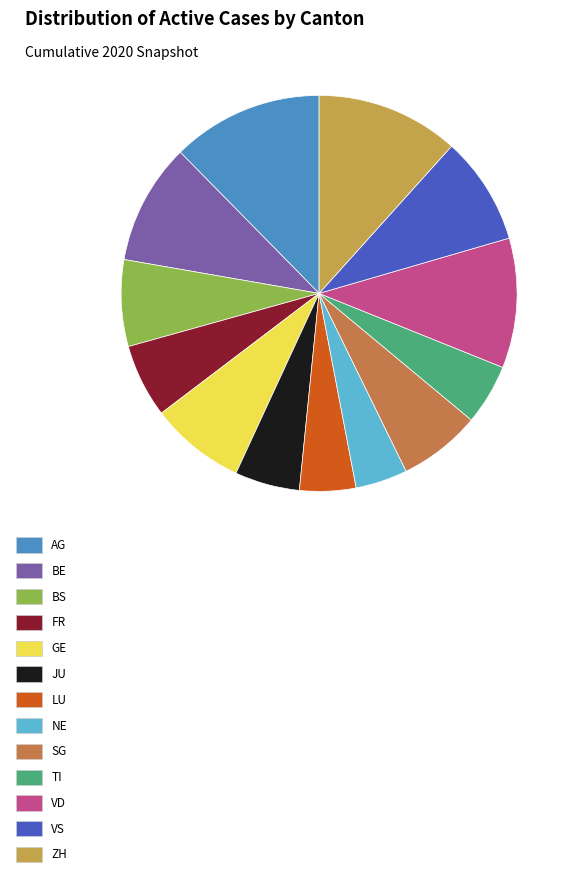

Combined, do BE and ZH account for over 50%?

No